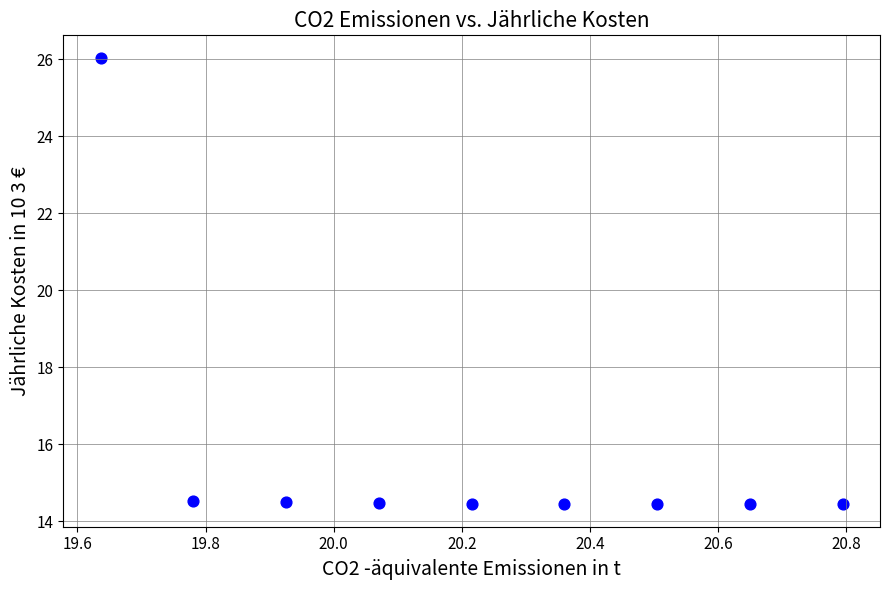

What is the range of Y values (max minus min)?

11.6